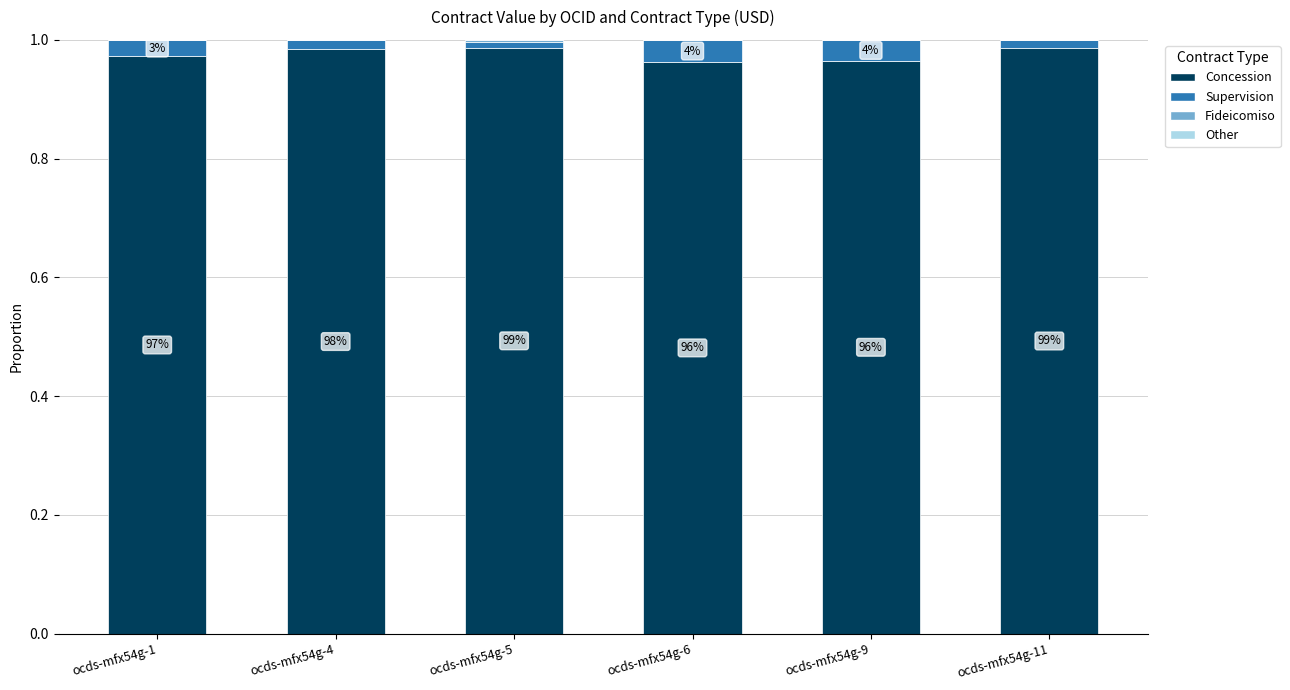

Does the chart contain stacked bars?

Yes